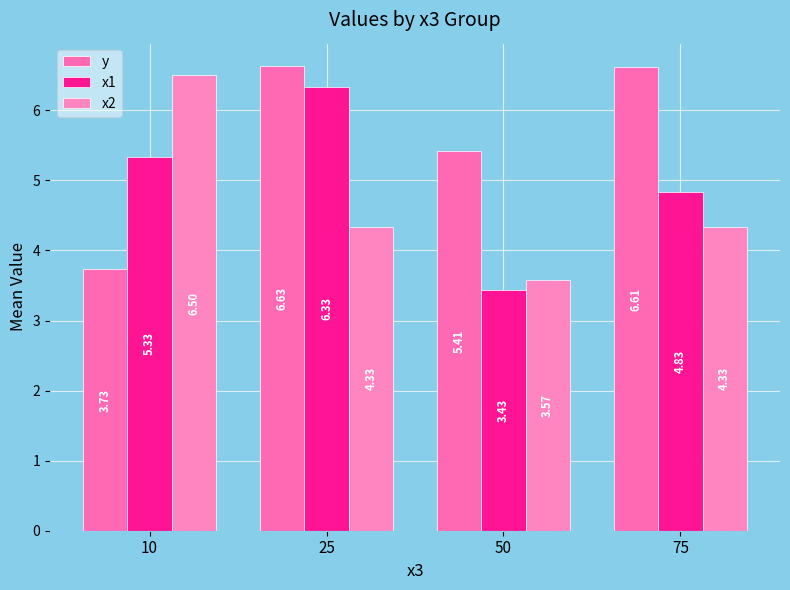

How many bars are there in each group?

3